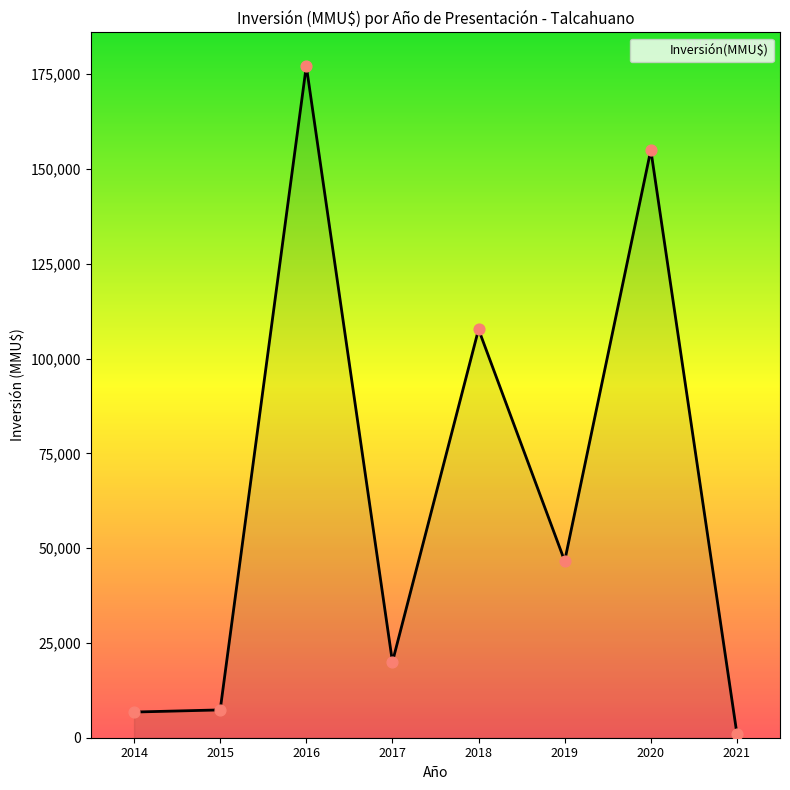

Between 2019 and 2020, which is larger?

2020